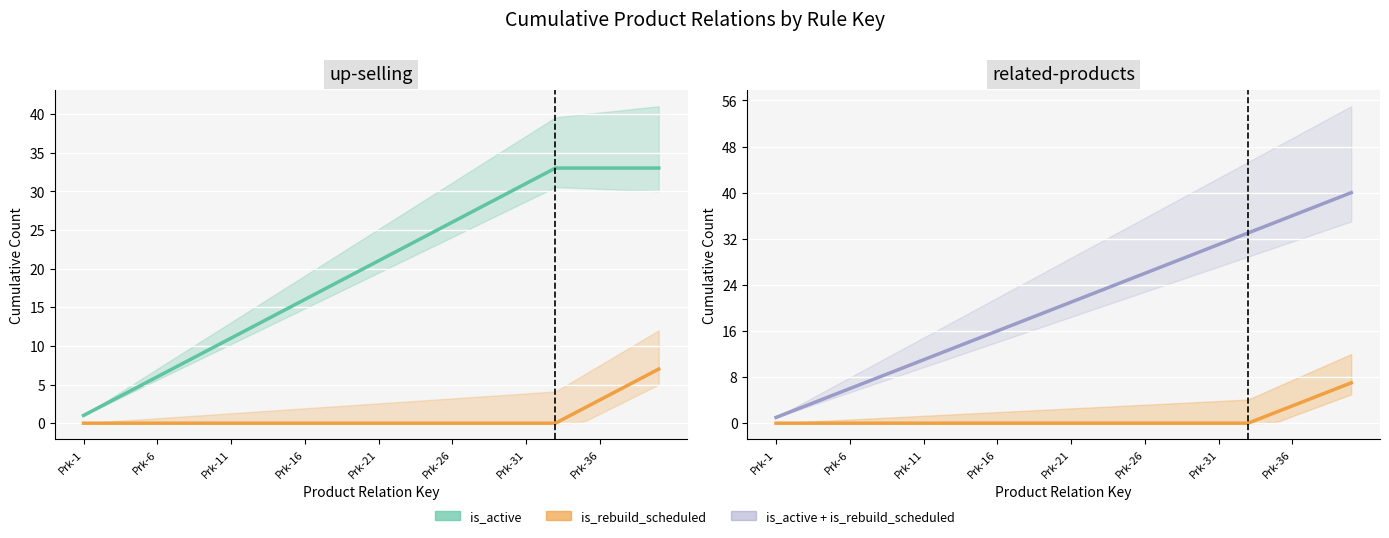

What is the difference between the second highest and second lowest values in the is_rebuild_scheduled series?

6